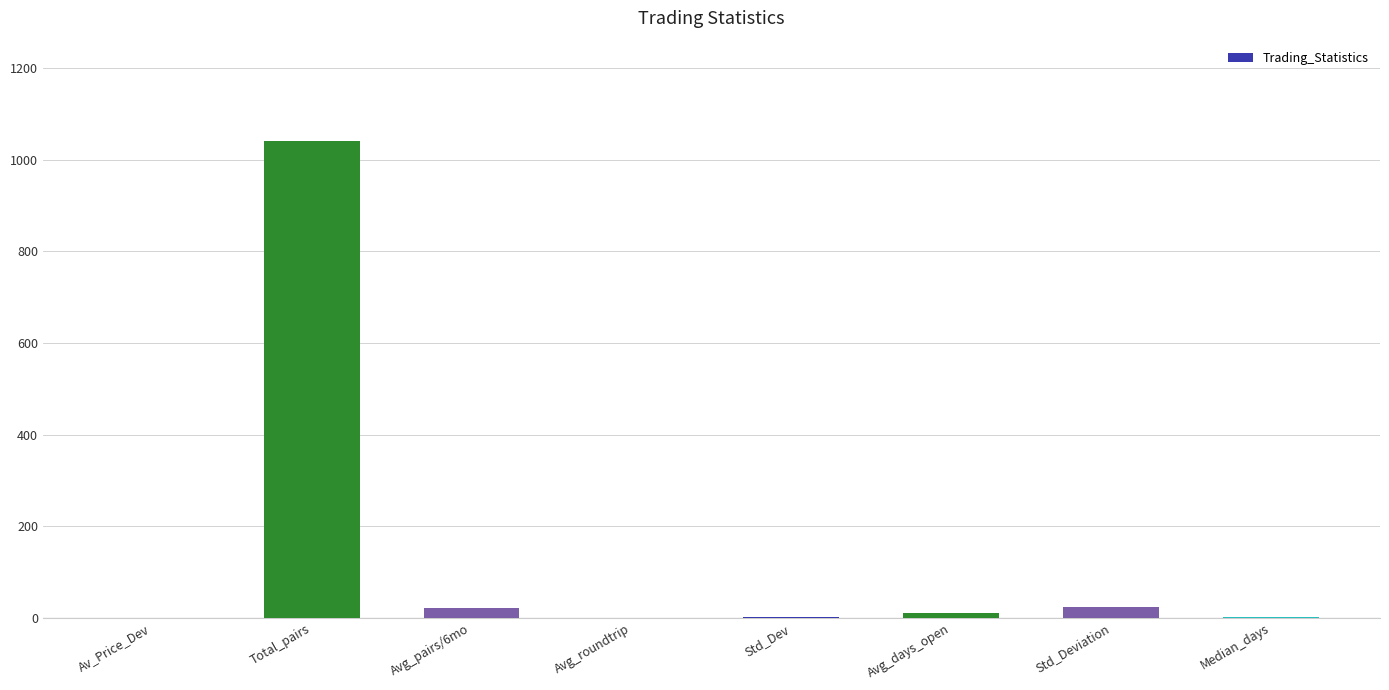

What is the maximum value shown in the chart?

1040.0